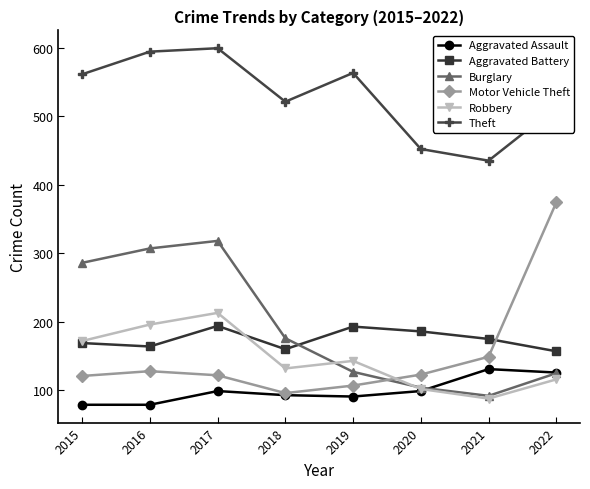

What are all the series names shown in the legend?

Aggravated Assault, Aggravated Battery, Burglary, Motor Vehicle Theft, Robbery, Theft